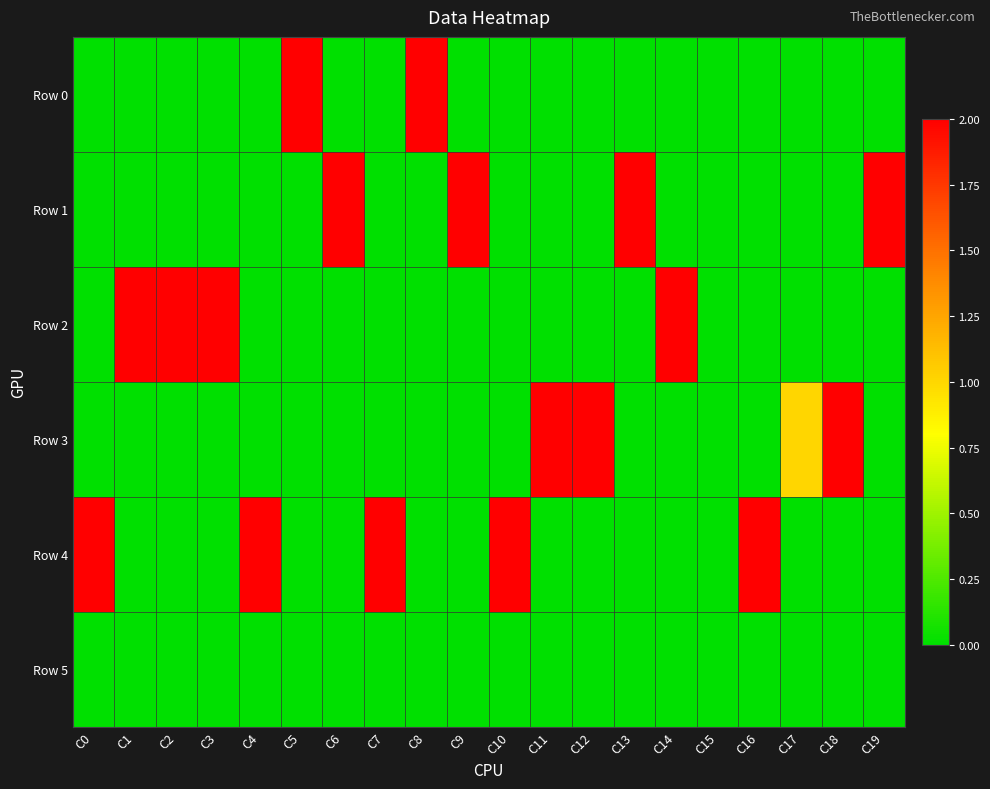

Rank the series at C18 from highest to lowest value.

Row 3, Row 0, Row 1, Row 2, Row 4, Row 5